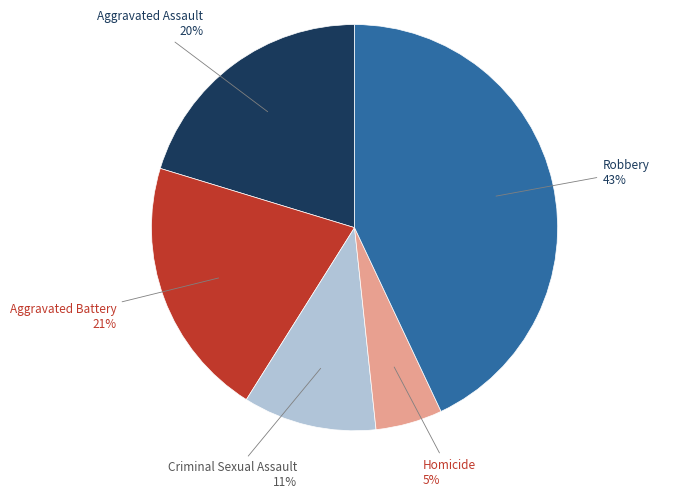

Which category has the biggest portion of the pie?

Robbery